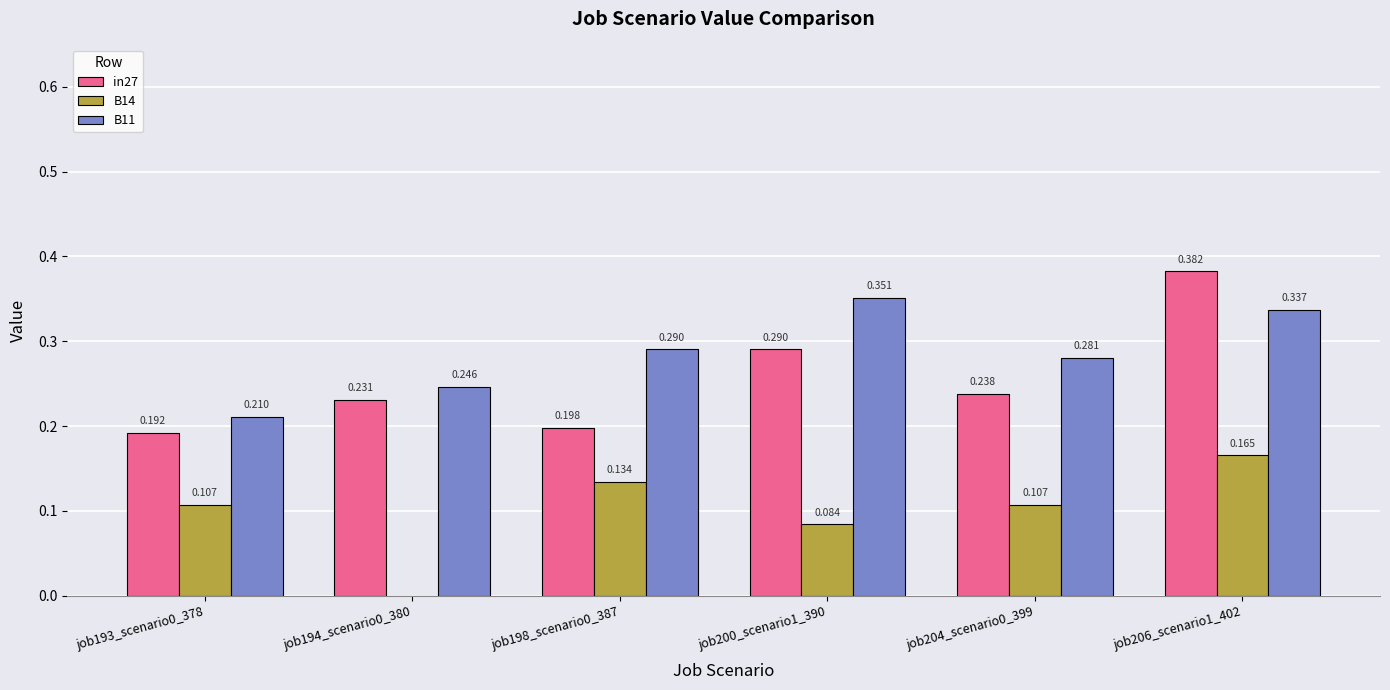

Is the value of B14 at job193_scenario0_378 greater than the value of in27 at job193_scenario0_378?

No